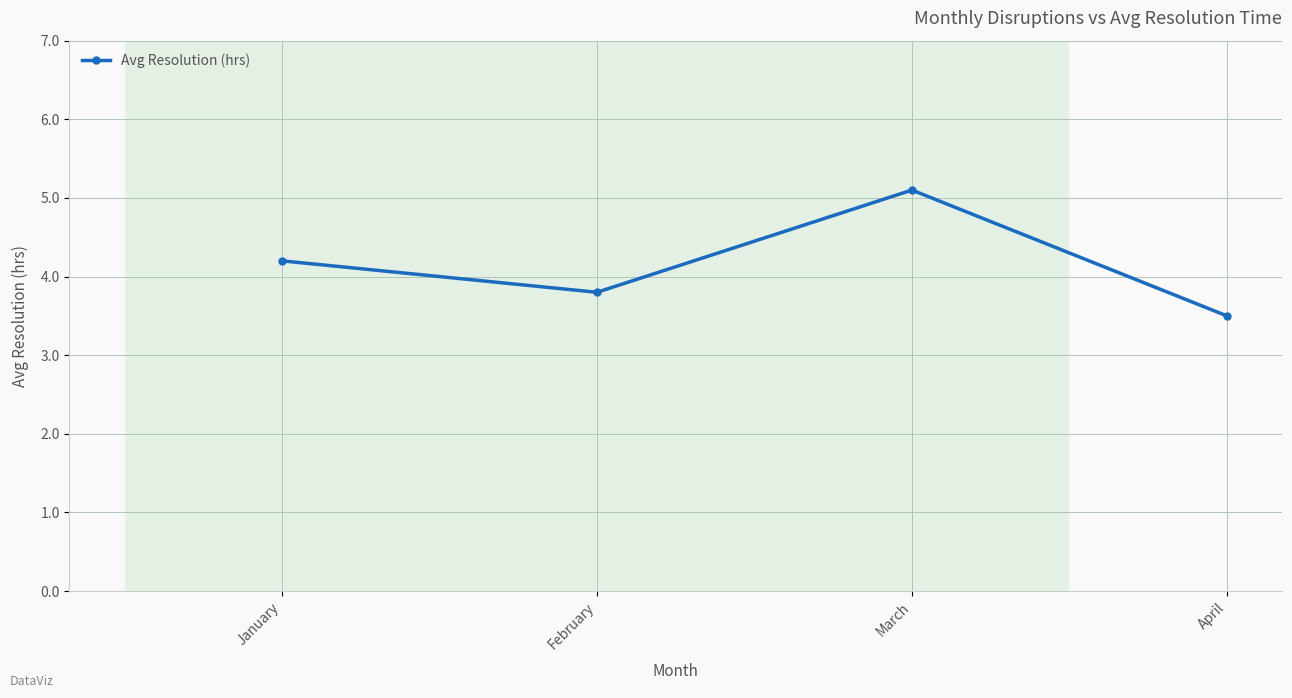

How many distinct data groups are displayed?

1